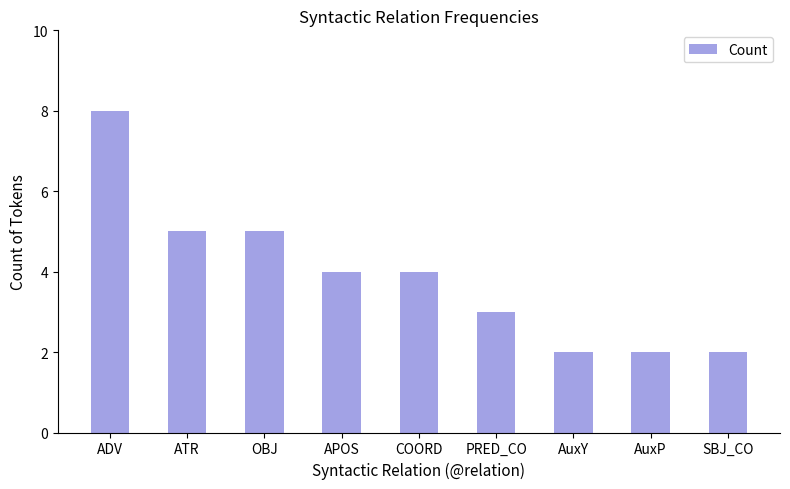

What value does the data have at PRED_CO?

3